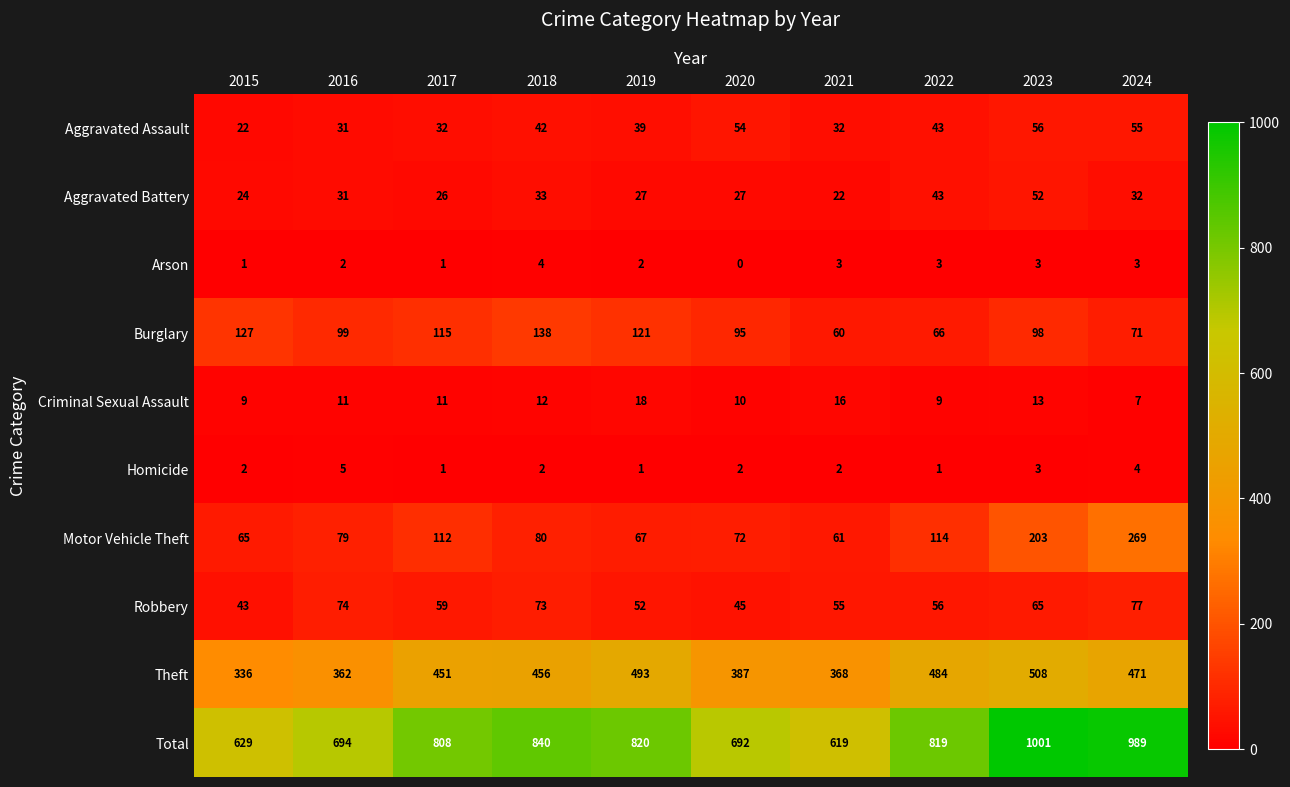

What is the highest value of the Aggravated Assault series?

56